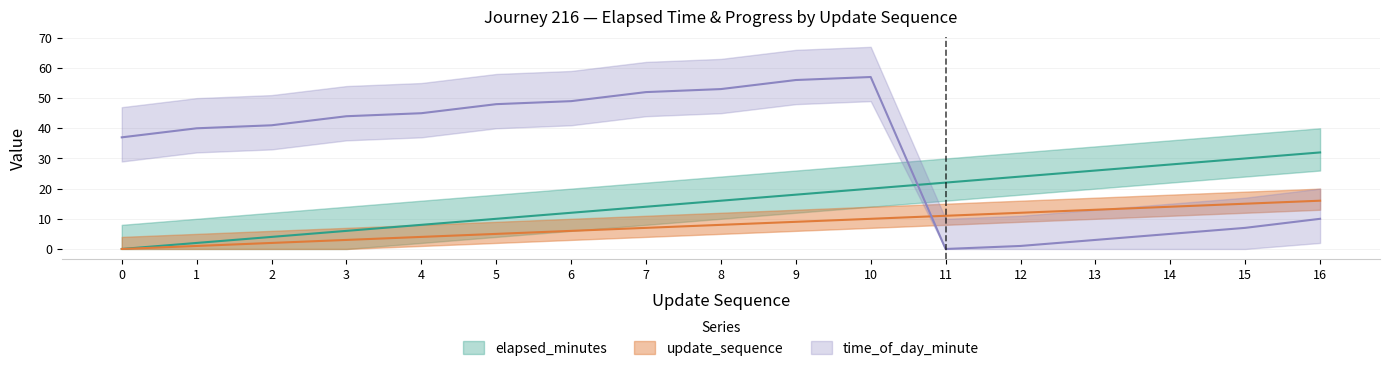

How many data points does each series have?

17